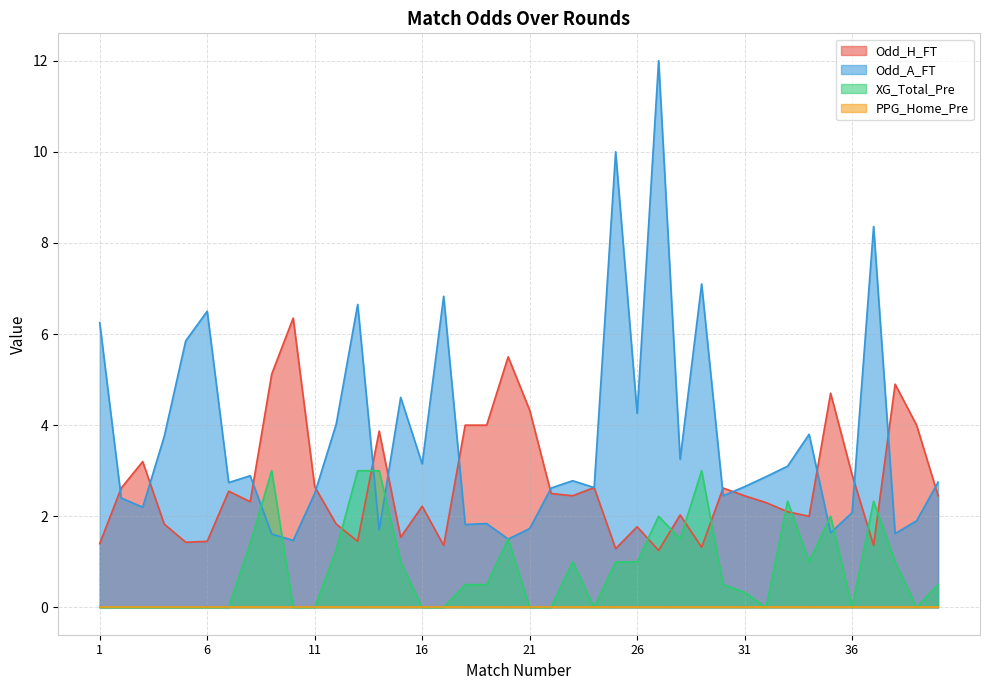

What is the value of the XG_Total_Pre point at the 8th from the left?

1.4